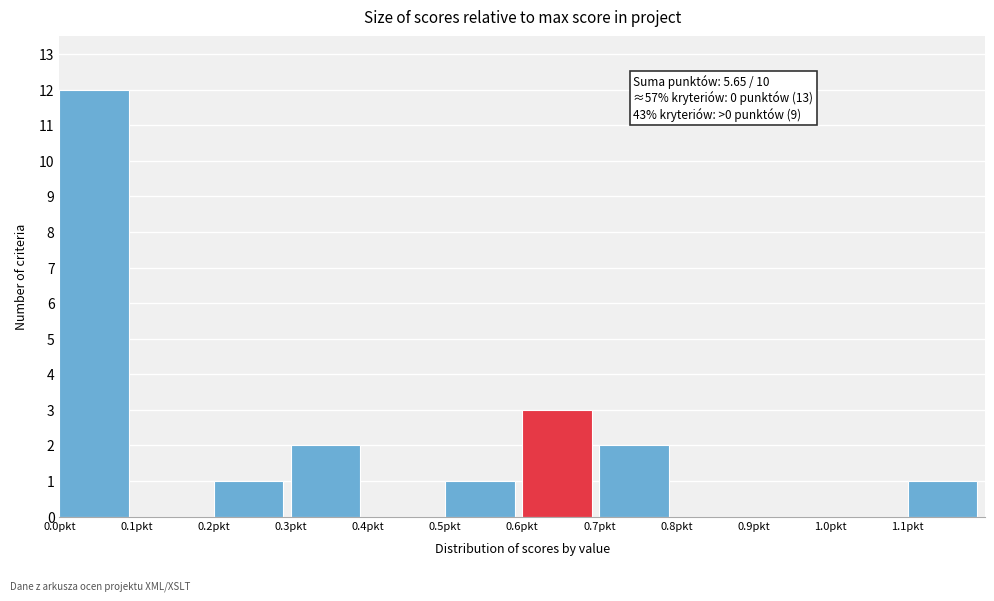

Which range on the x-axis has the tallest bar?

0.0 to 0.1